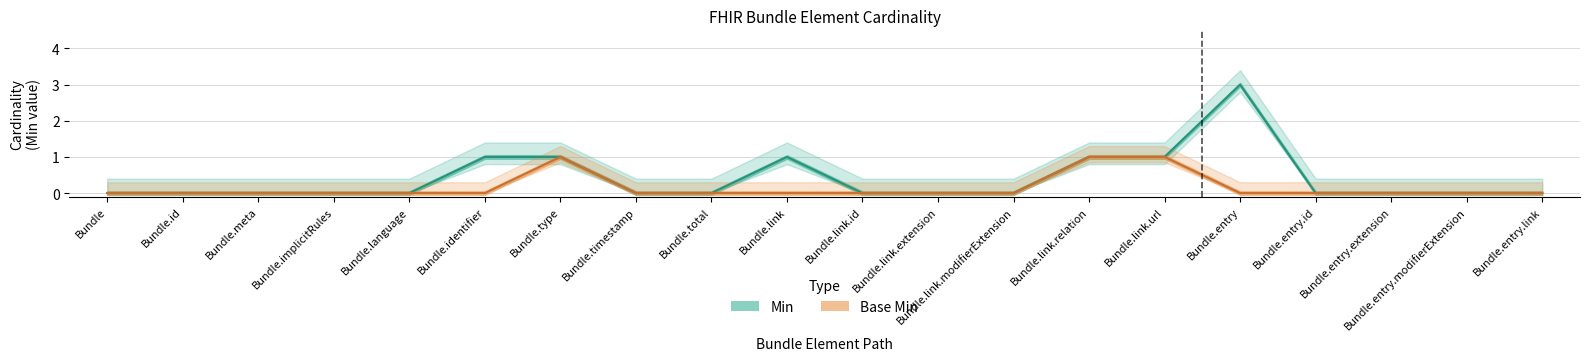

The Min series shows -2 at Bundle.entry.id. True or false?

False